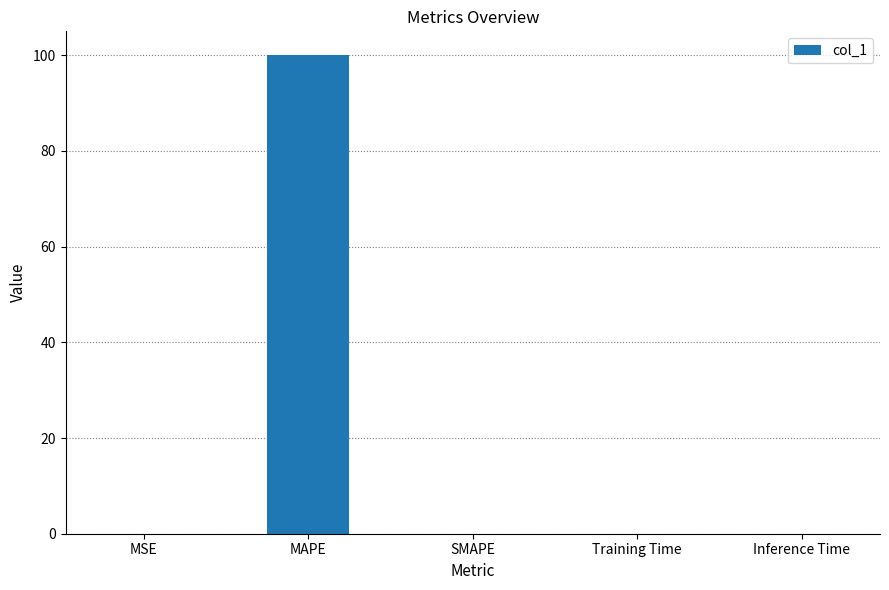

True or false: the data shows 0.0 at MSE.

True